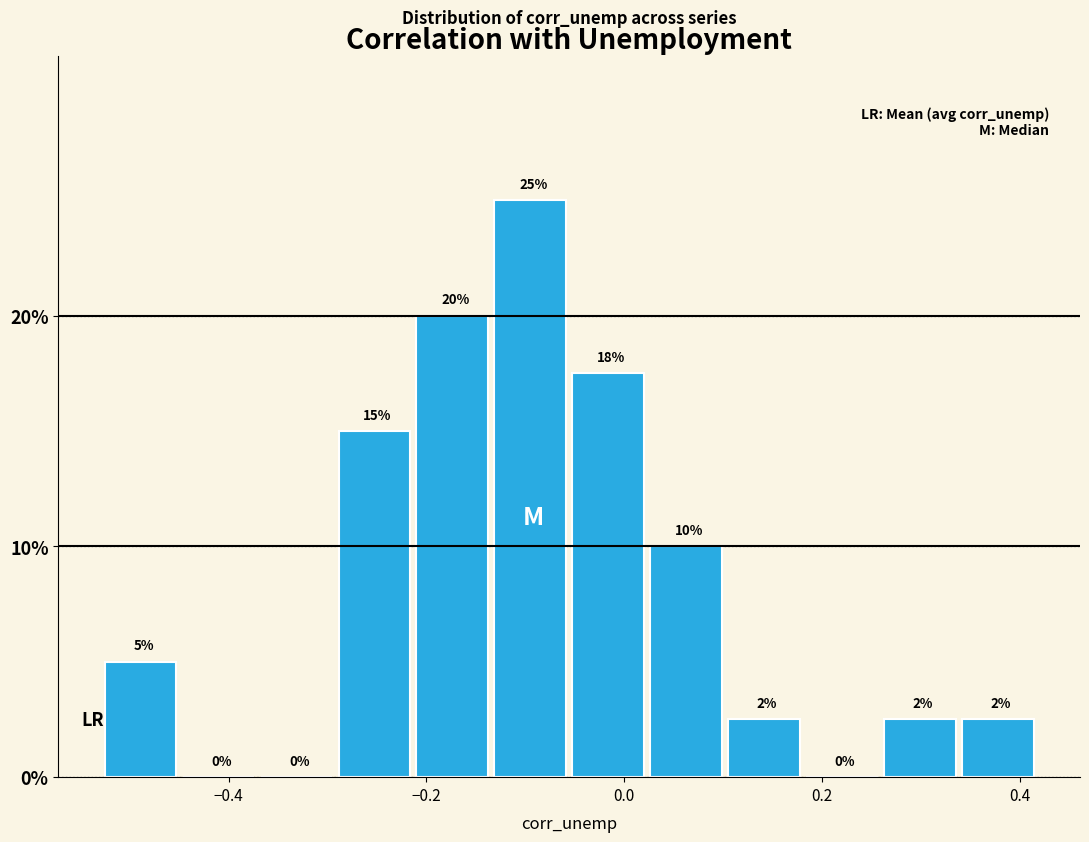

Around what value on the x-axis is the tallest bar? Give the approximate position of its centre, as read against the axis.

-0.10